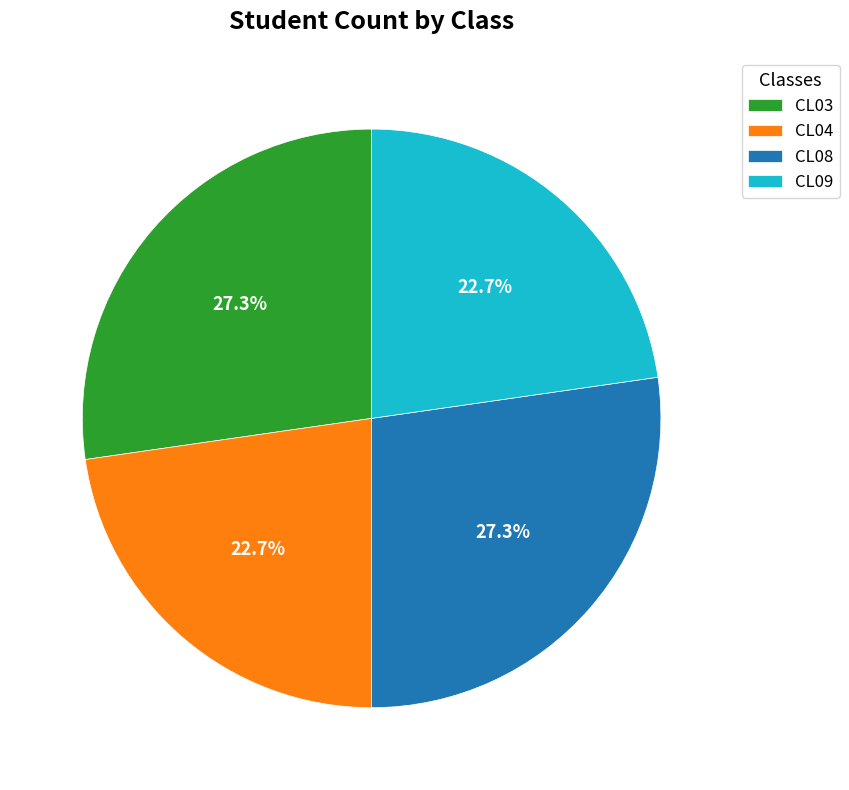

Is it true that CL03 is 42% of the pie?

False